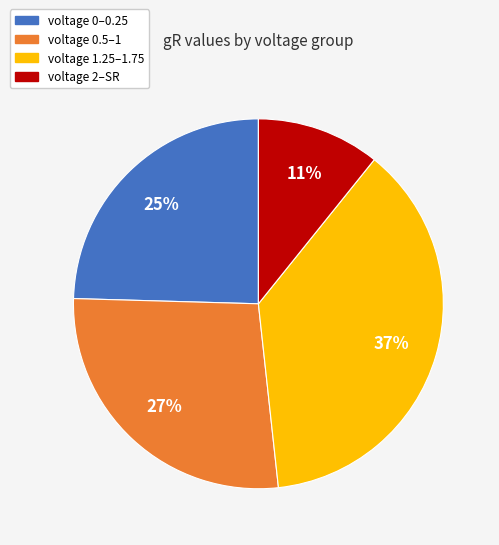

What is the smallest slice in the pie chart?

voltage 2–SR